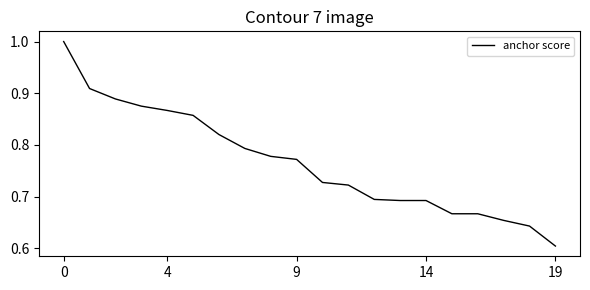

What is the difference between the maximum and minimum values?

0.4